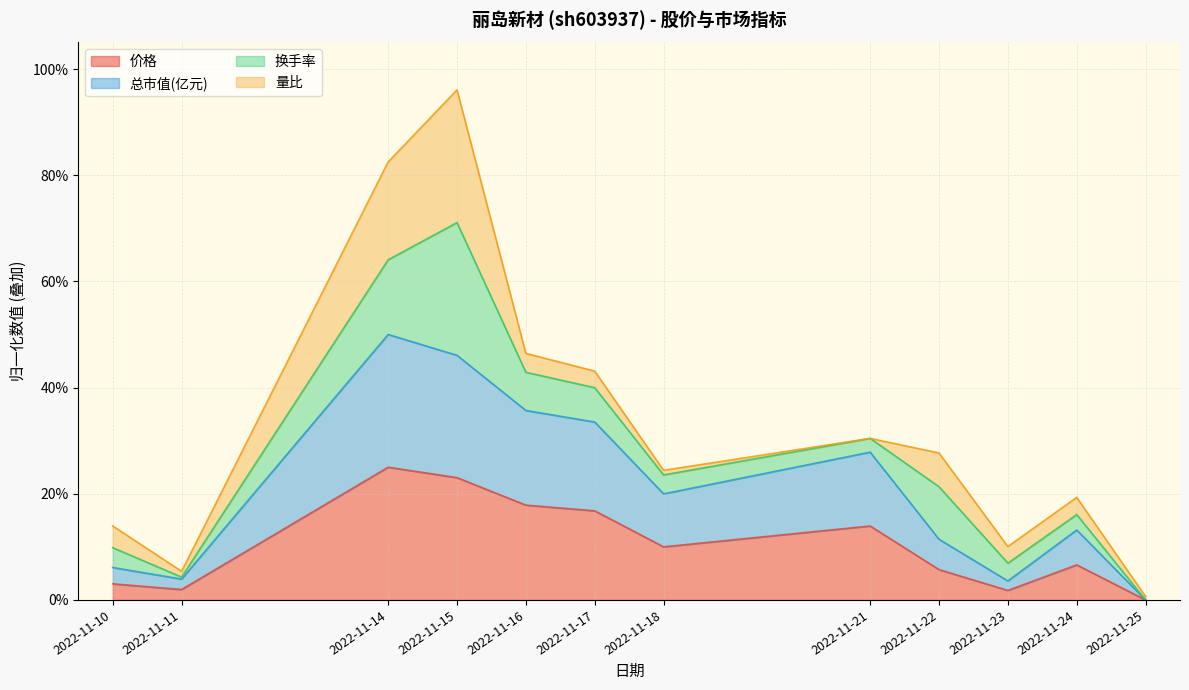

At which label does 总市值(亿元) reach its minimum?

2022-11-25